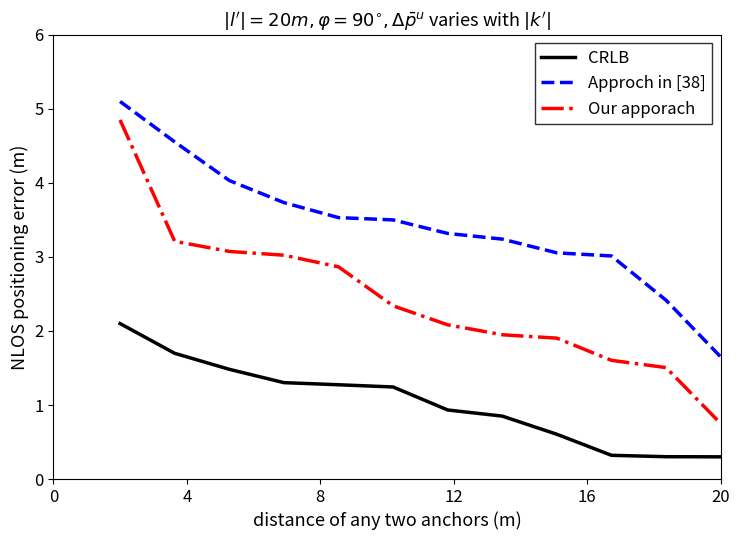

What is the minimum value for CRLB?

0.3